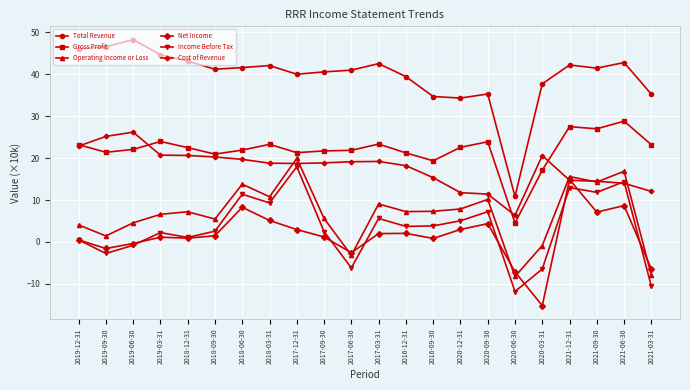

True or false: Cost of Revenue has a value of 18.7 at 2017-12-31.

True